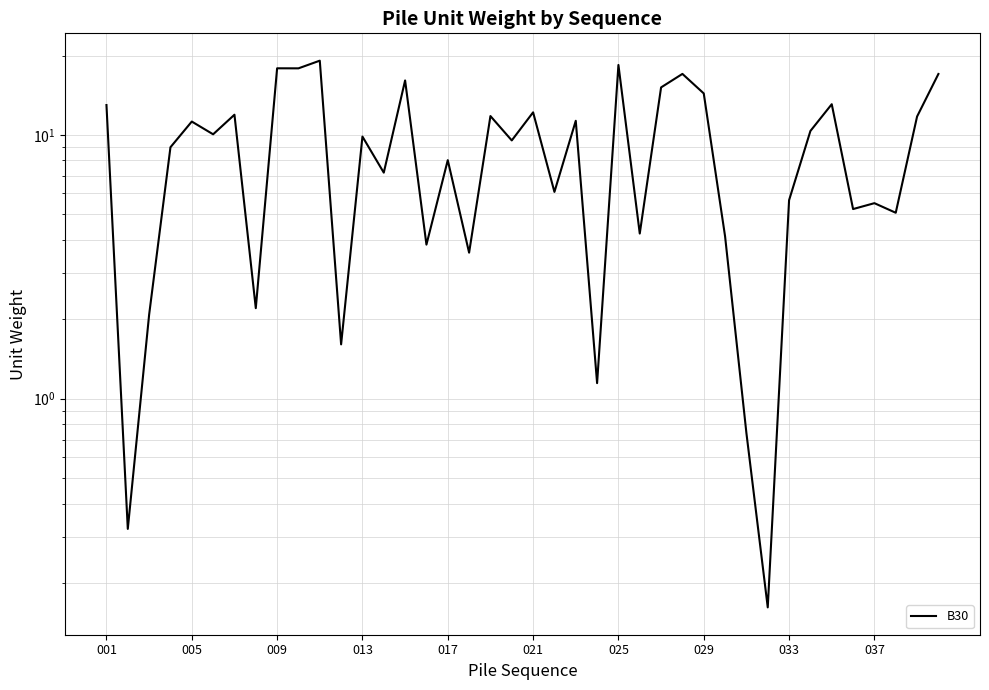

Count the number of categories in the chart.

40